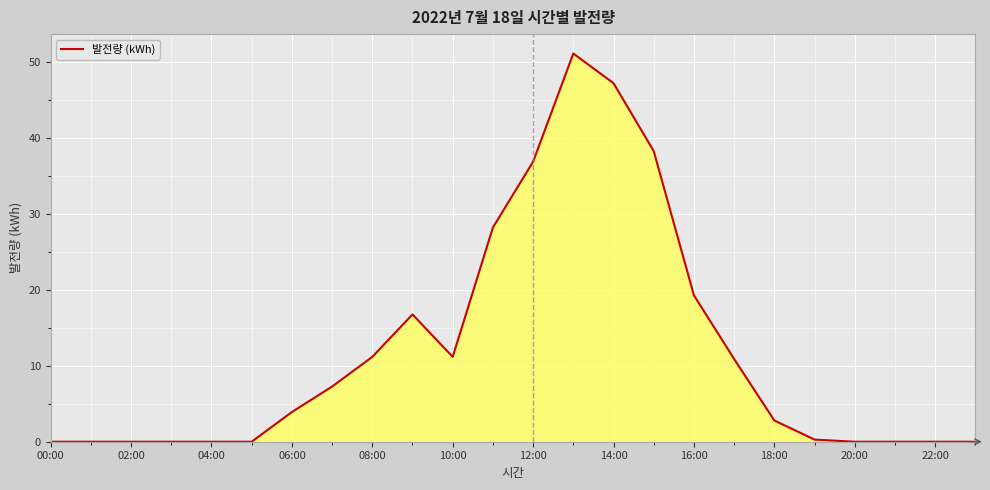

What is the difference between the maximum and minimum values?

51.1